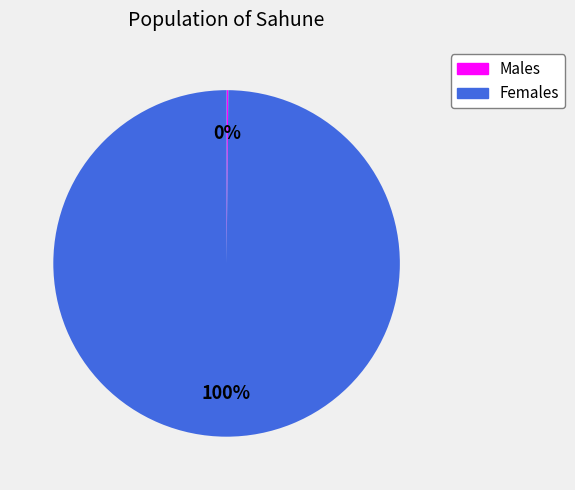

To the nearest percent, what is the difference between the largest and smallest slice percentages?

100%